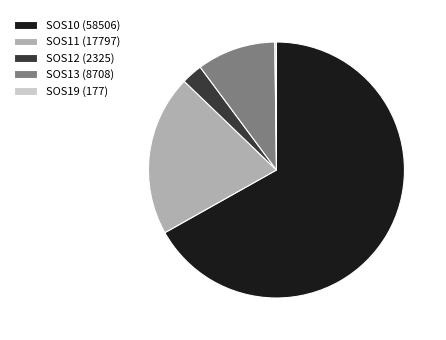

Which category has the biggest portion of the pie?

SOS10 (58506)